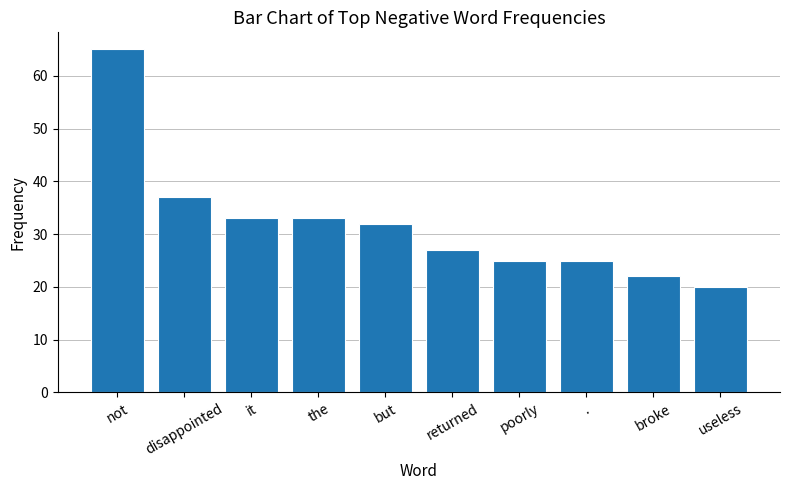

What is the sum of all values?

319